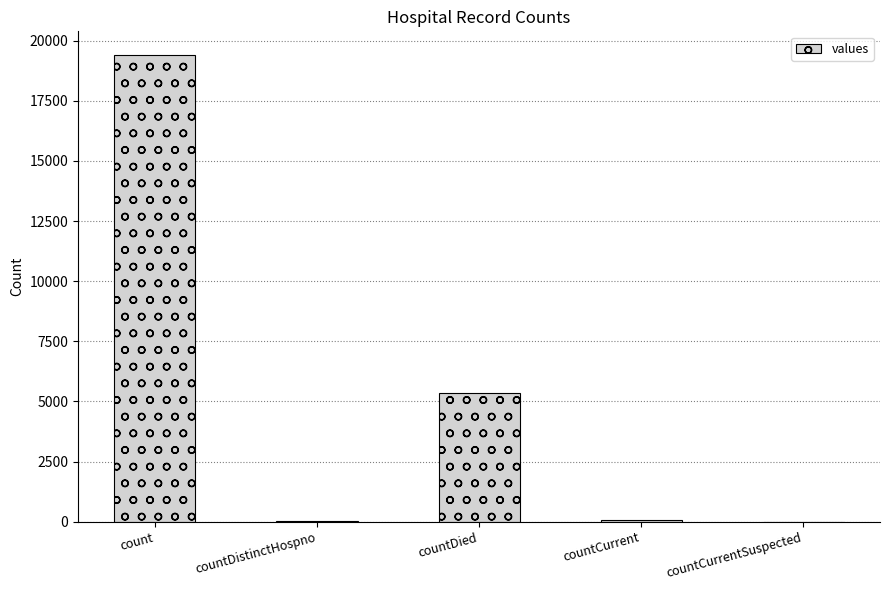

Count the number of data series in this chart.

1